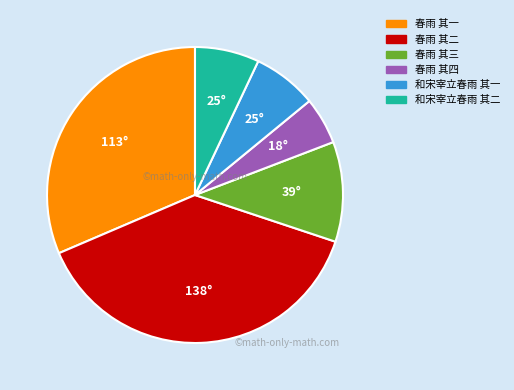

Is the sum of 春雨 其一 and 春雨 其二 greater than half?

Yes